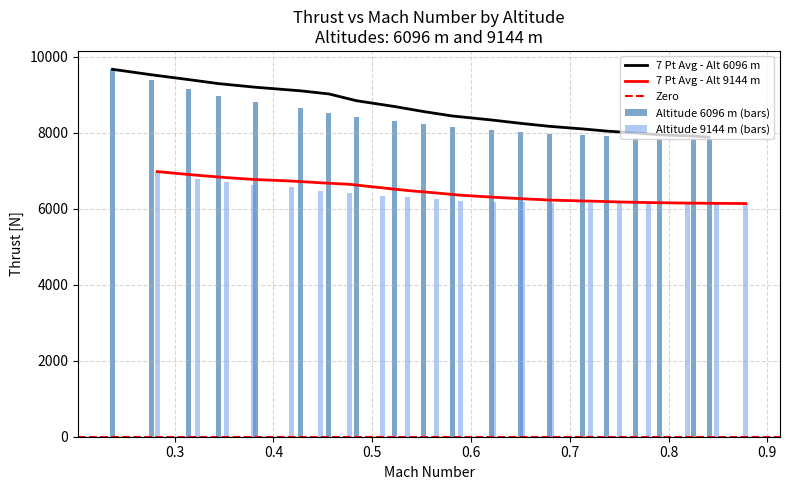

Is the value of 9144 at 0.6 greater than the value of 6096 at 0.4?

No